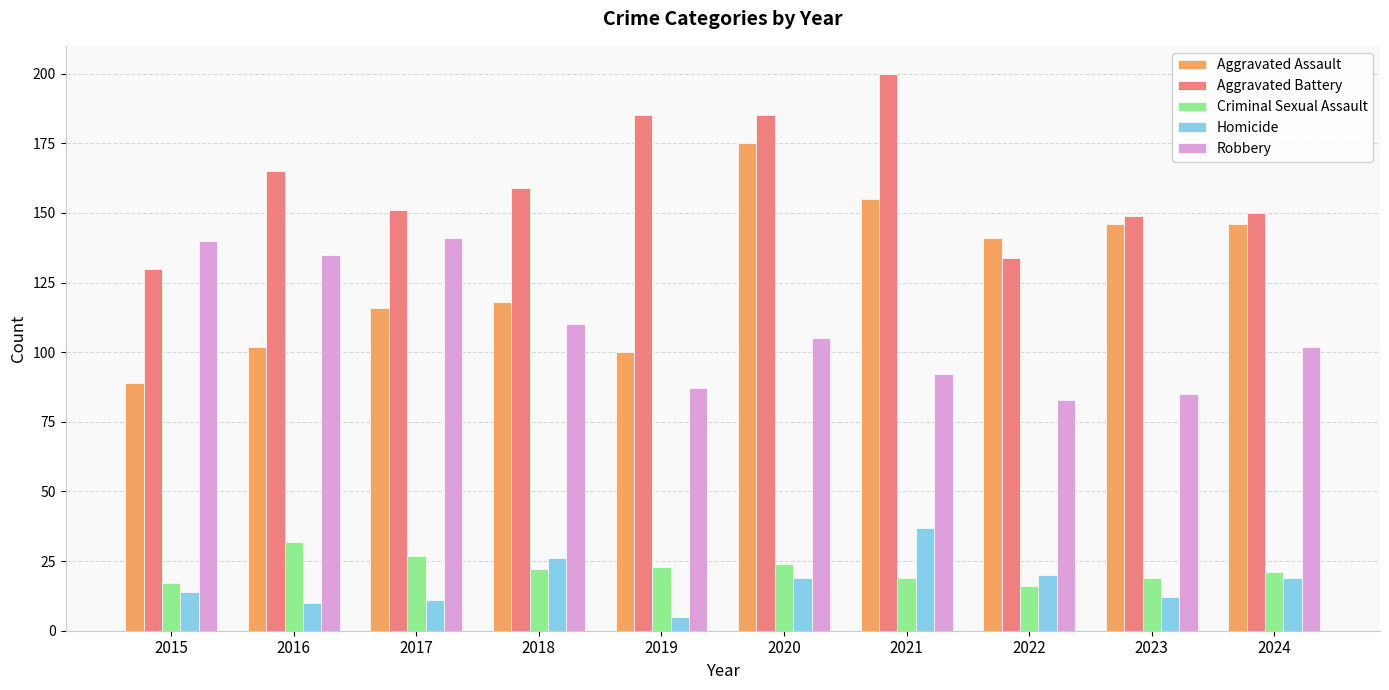

What is the sum of the Aggravated Assault values at 2024 and 2023?

292